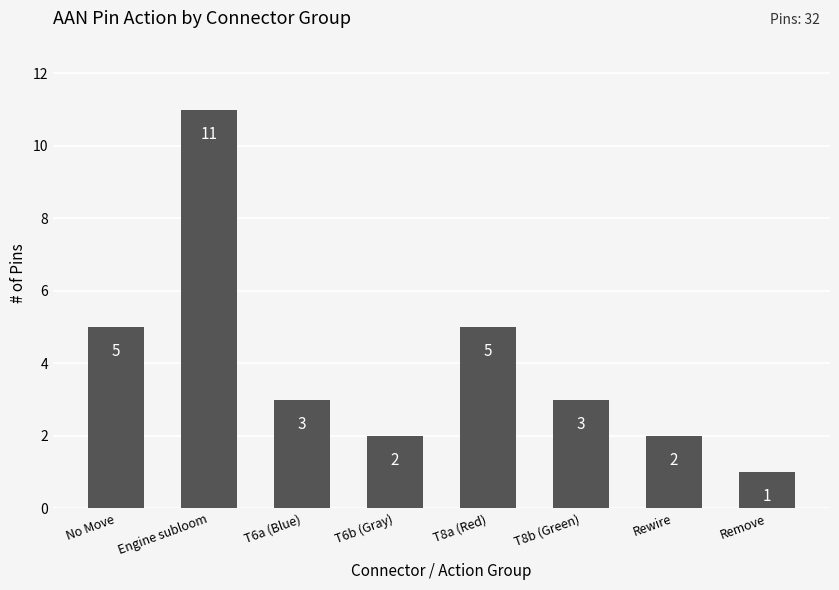

Between No Move and T8b (Green), which is larger?

No Move